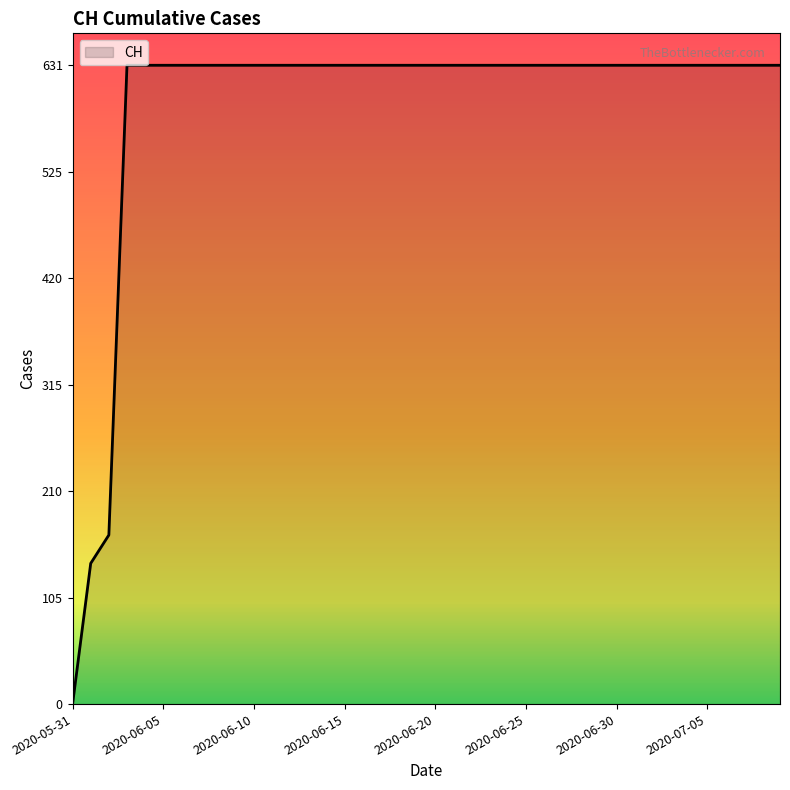

What is the greatest value displayed?

631